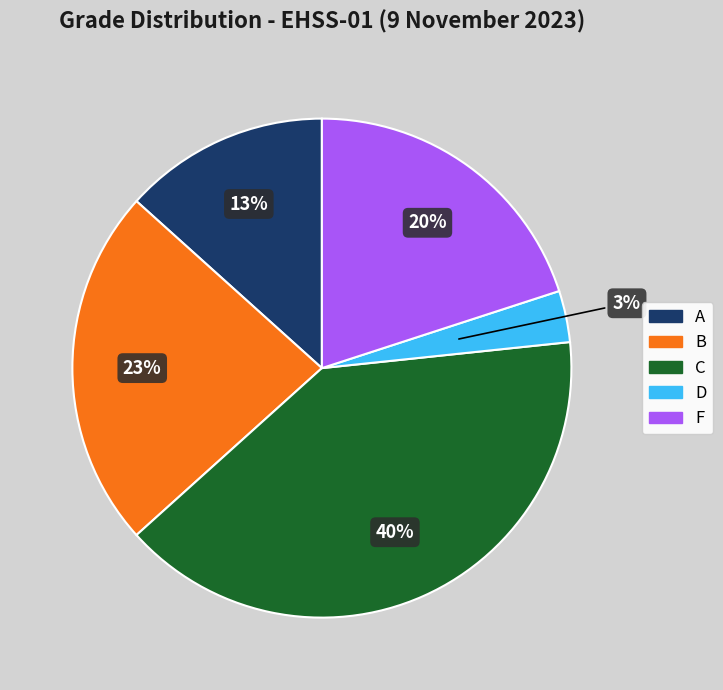

Is there a majority slice in this chart?

No